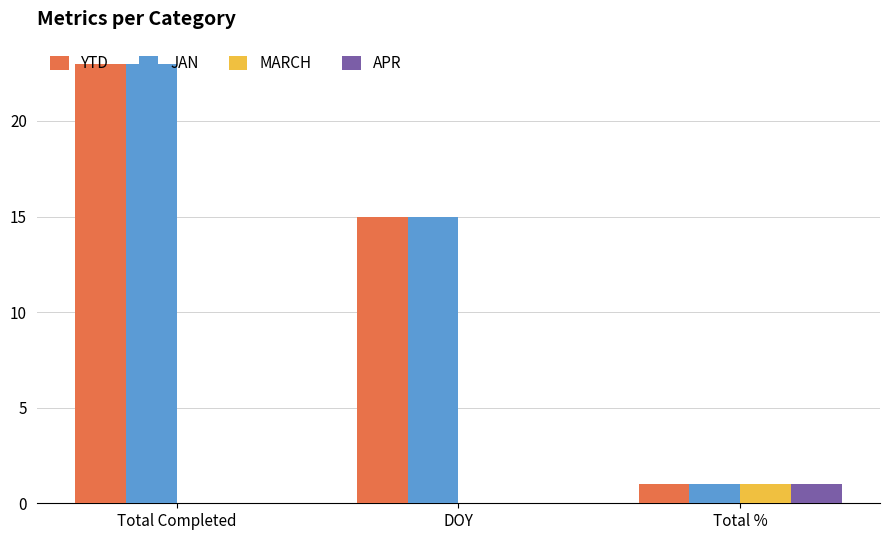

Which label corresponds to the largest value in the chart?

Total Completed